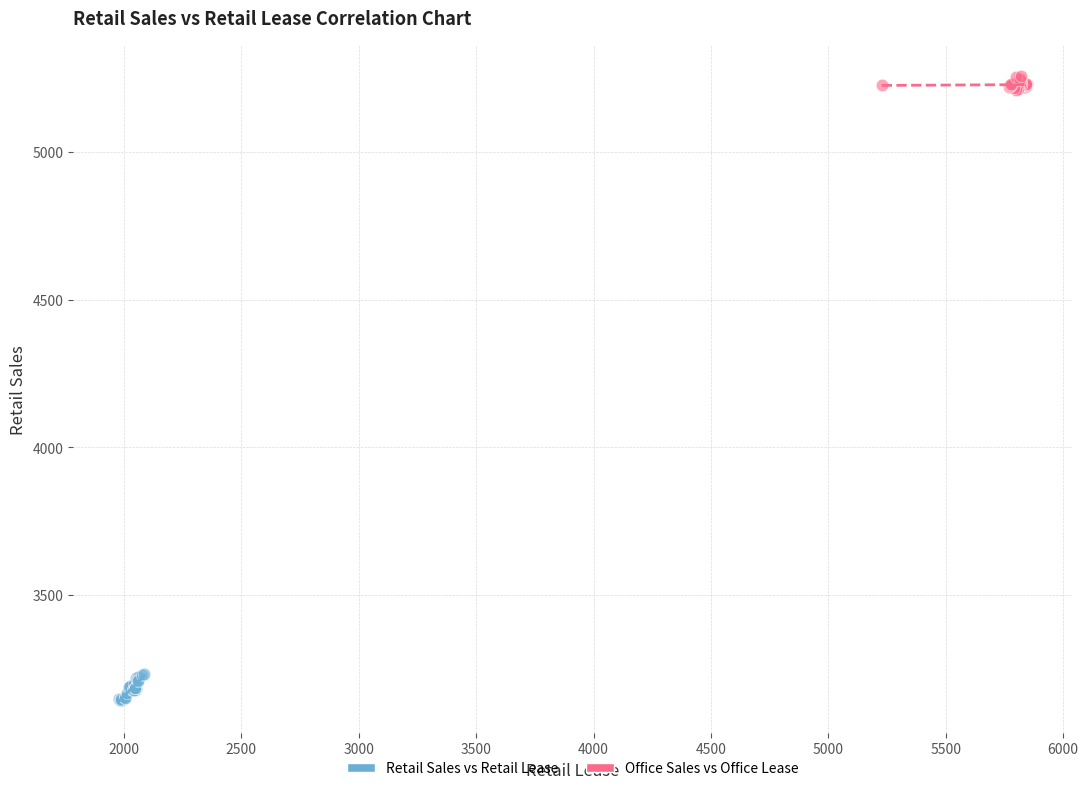

Which series contains the highest Y value?

Office Sales vs Office Lease